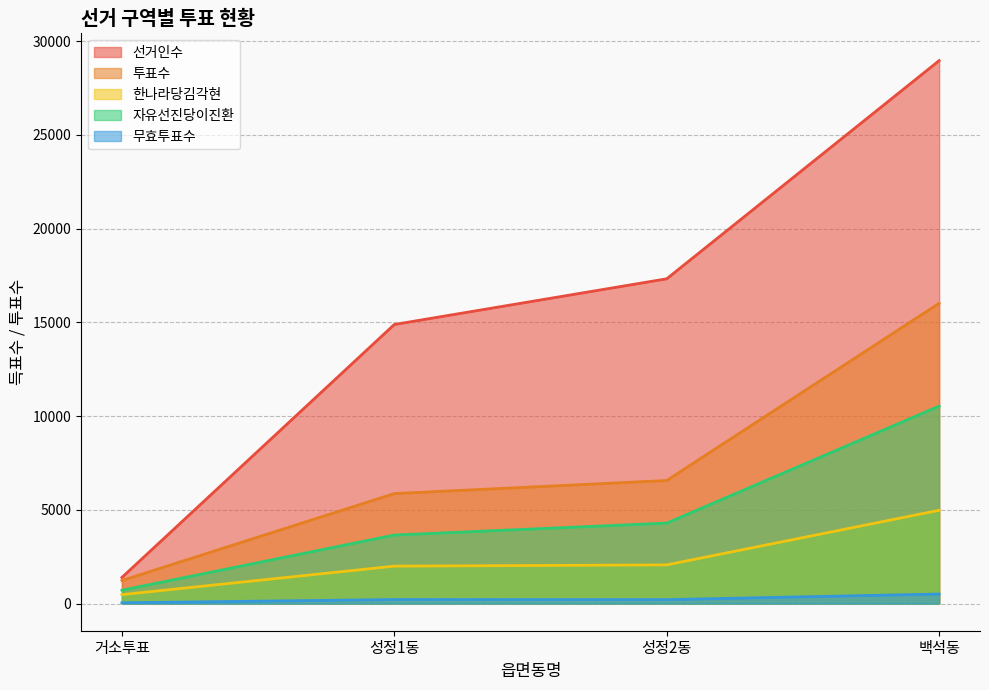

What is the maximum value shown in the chart?

28968